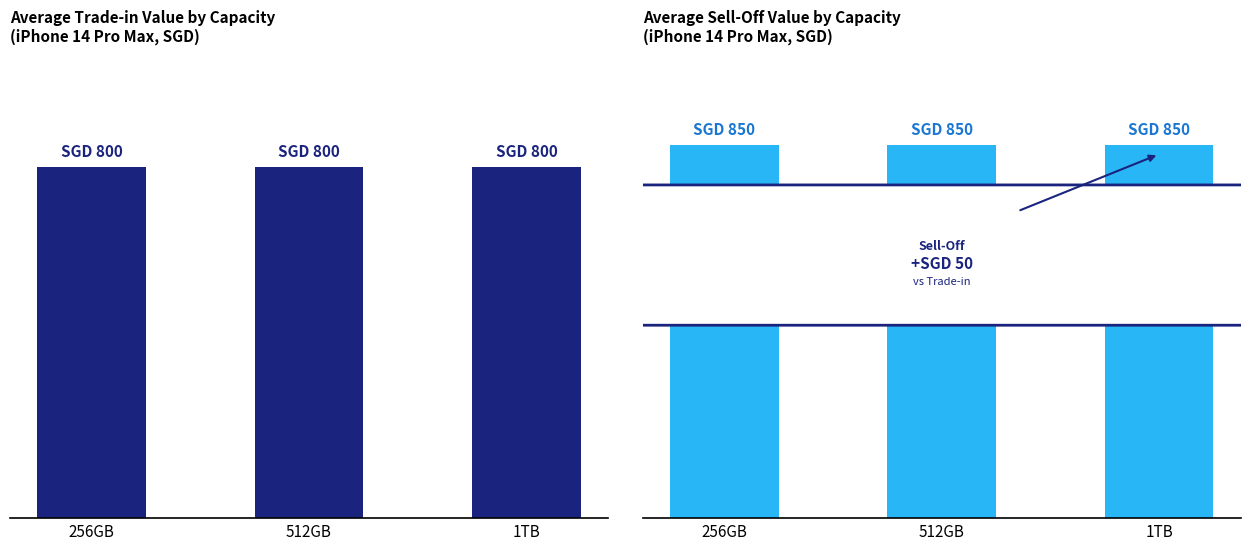

What is the maximum value shown in the chart?

850